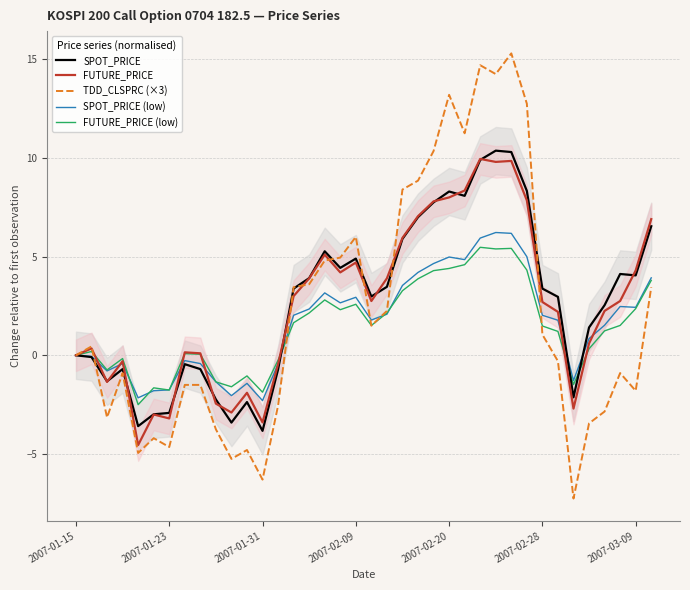

Which category has the highest value across all series?

28